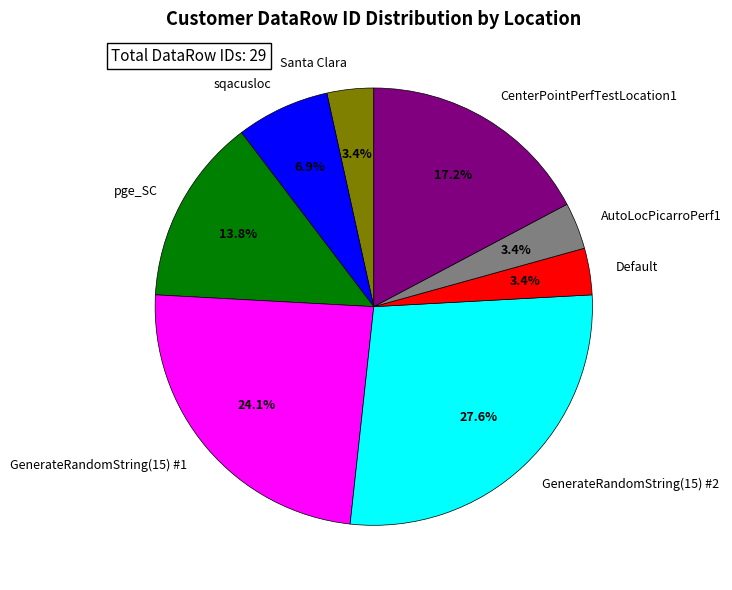

What is the largest slice in the pie chart?

GenerateRandomString(15) #2